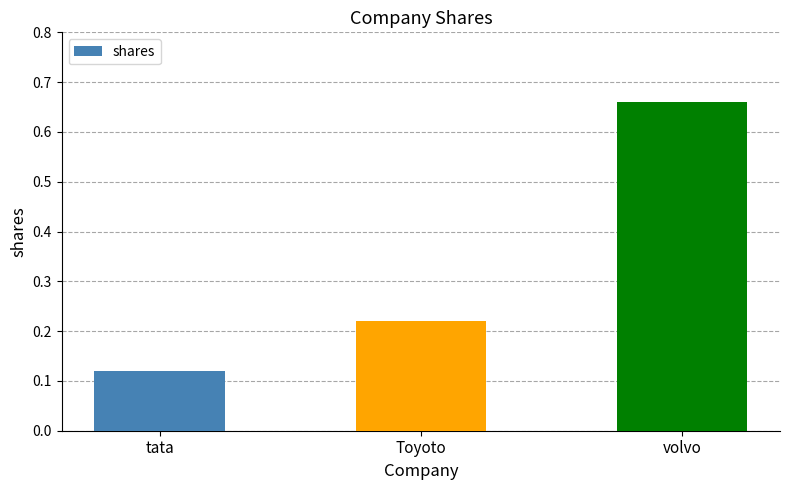

Is it true that the value at volvo is 0.3?

False